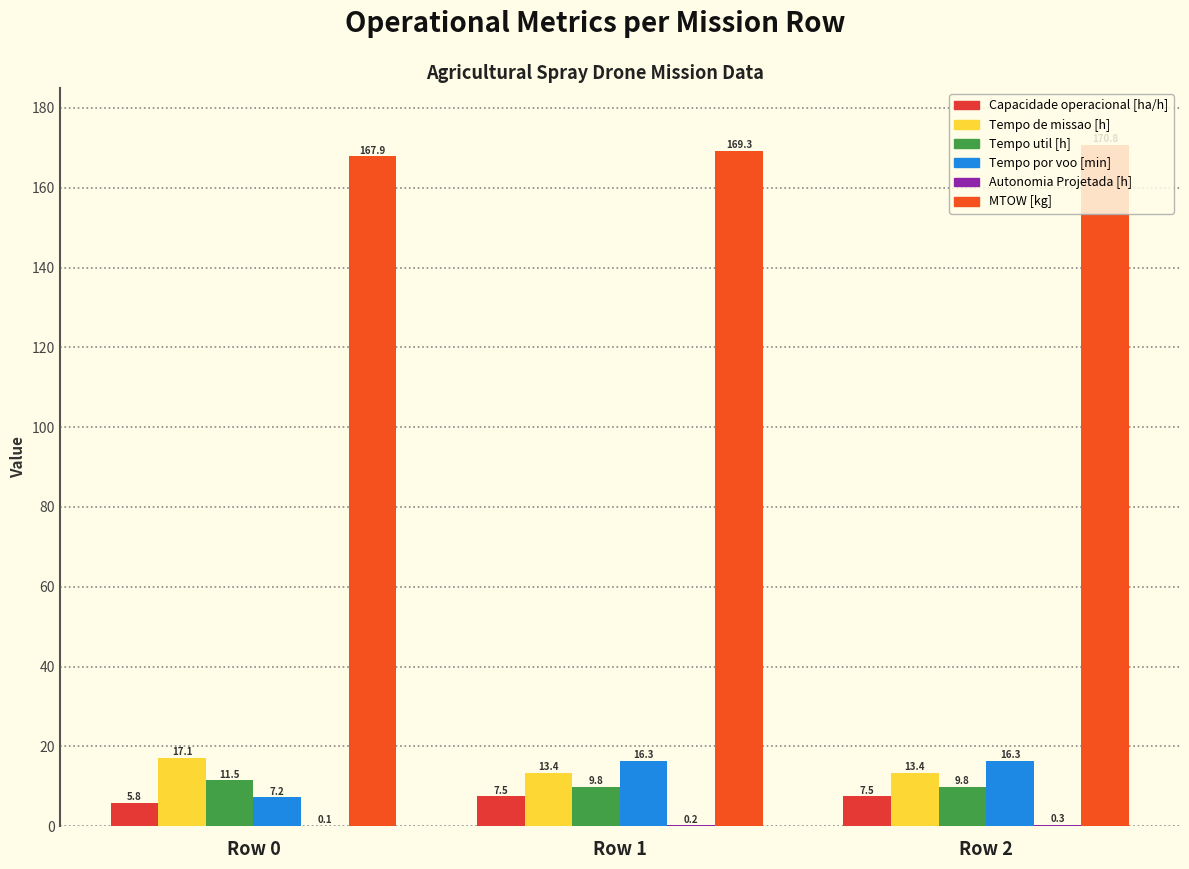

How many Autonomia Projetada [h] values are between 0 and 1?

3